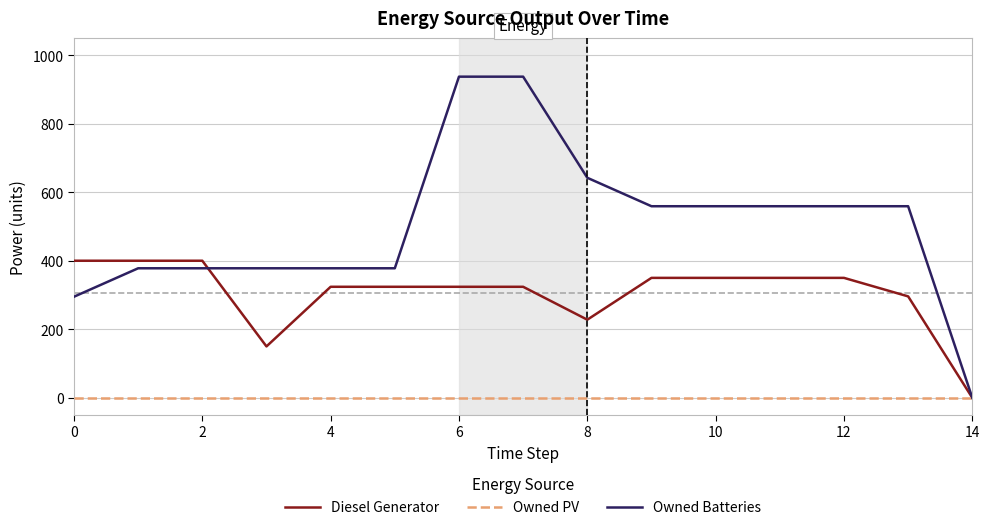

What is the maximum value shown in the chart?

937